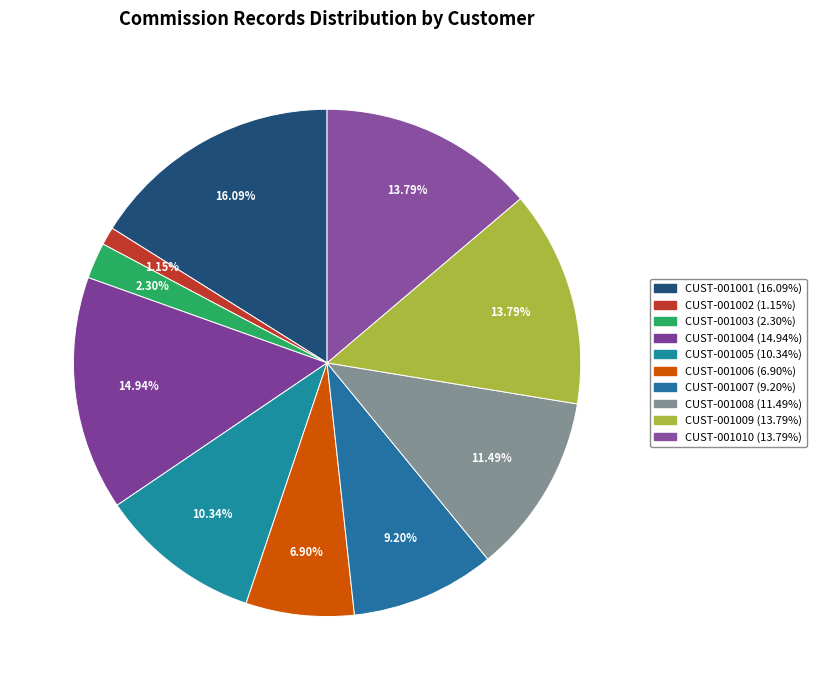

What is the largest slice in the pie chart?

CUST-001001